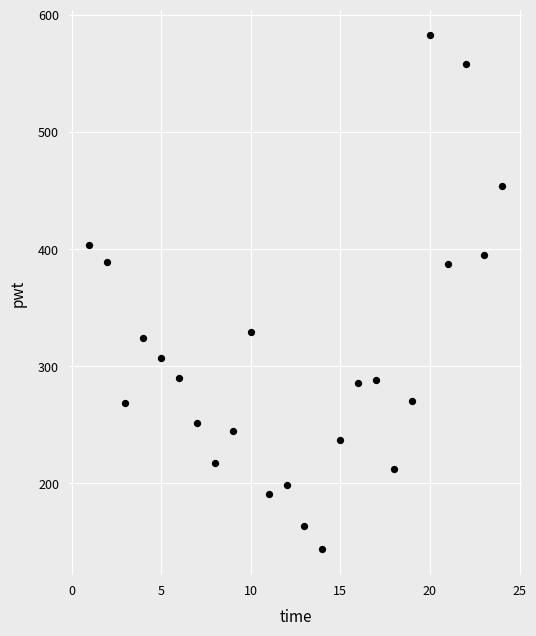

What is the range of Y values (max minus min)?

439.4